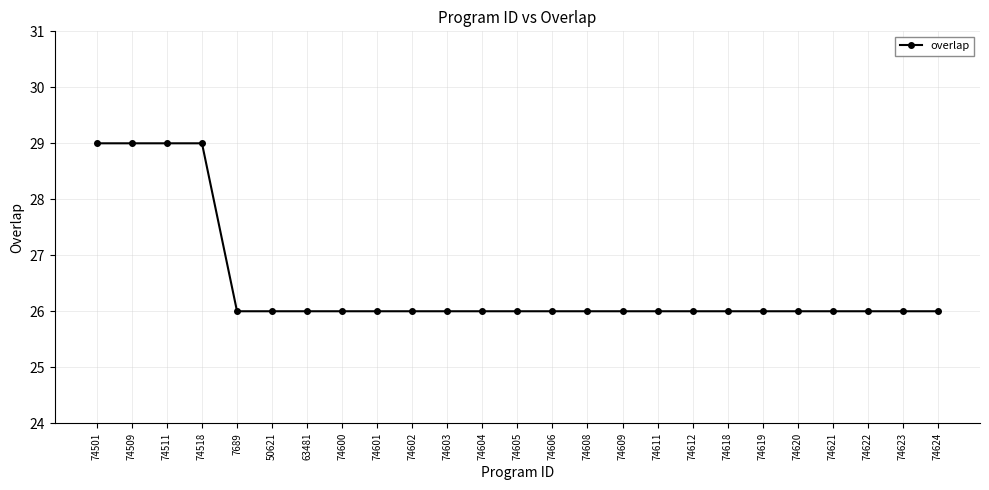

Is it true that the value at 74622 is 16?

False